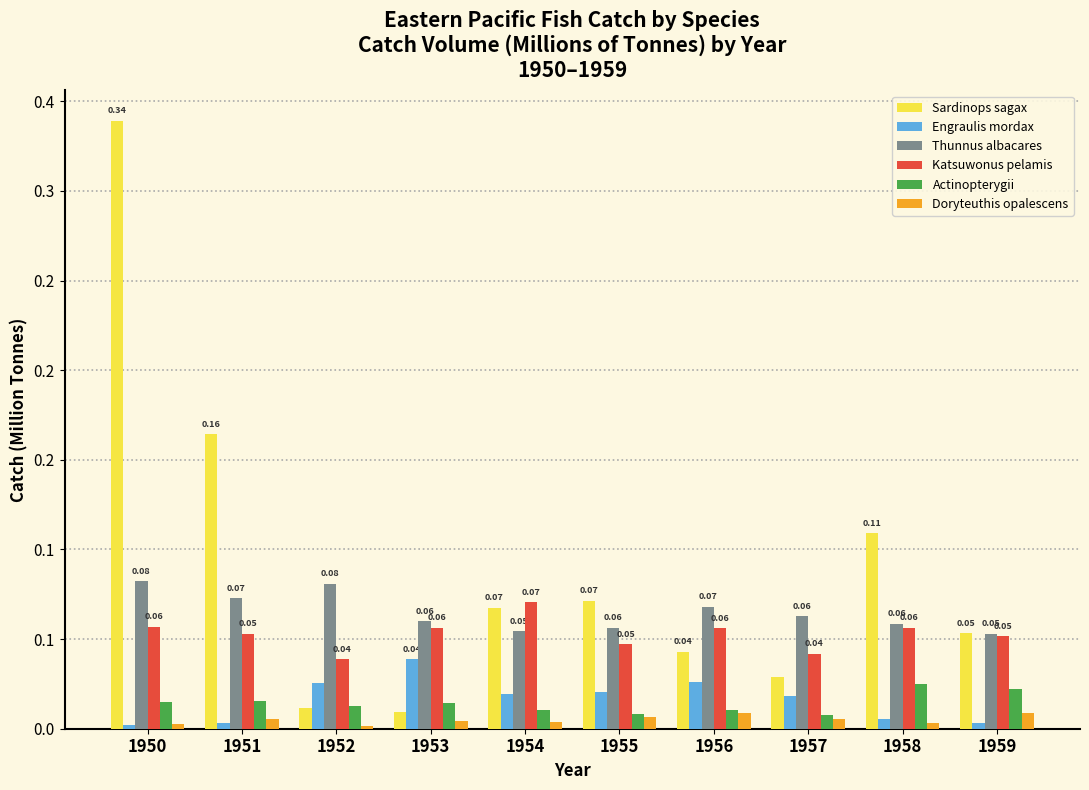

Does the chart contain any negative values?

No